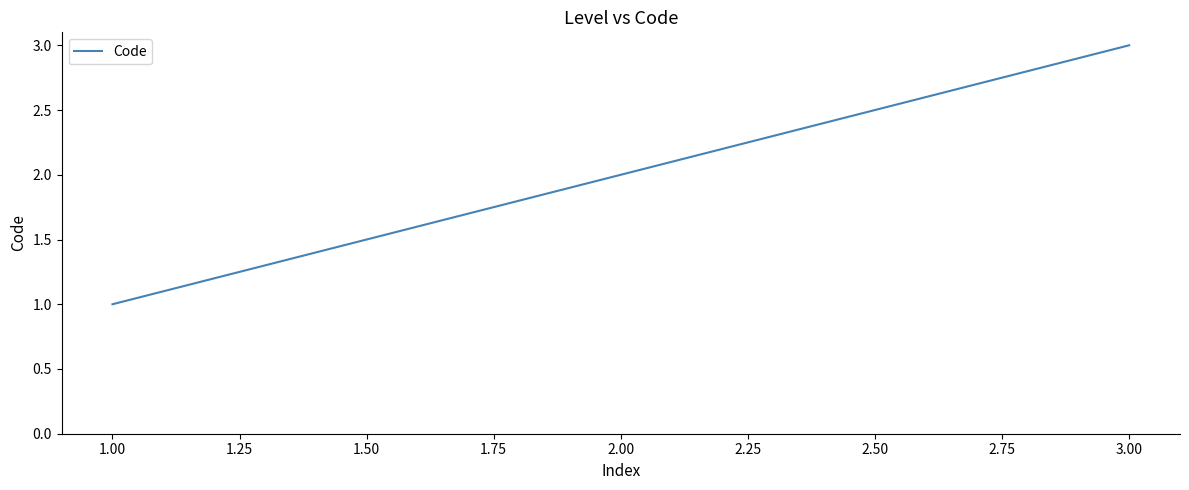

At which label is the value closest to 2?

2.00